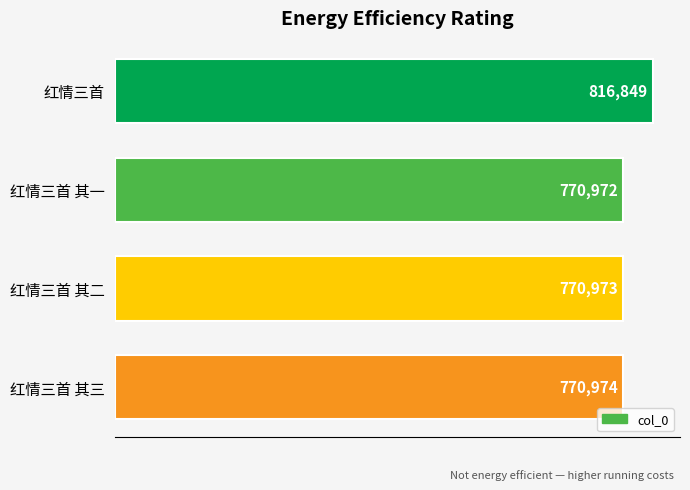

Approximately how many times larger is the value at 红情三首 其一 compared to 红情三首 其三?

1.0